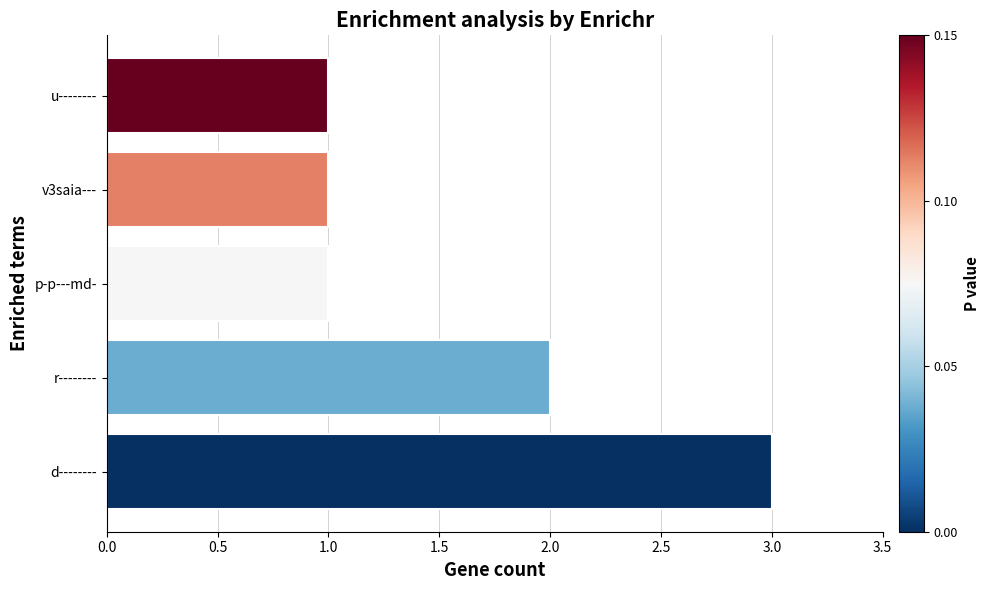

Count the values in the range 1 to 2.

4